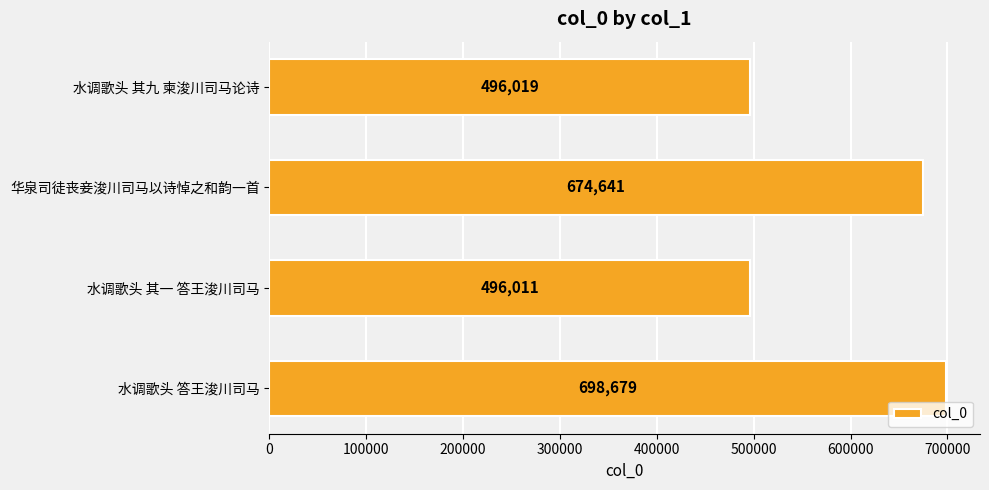

What is the sum of all values?

2365350